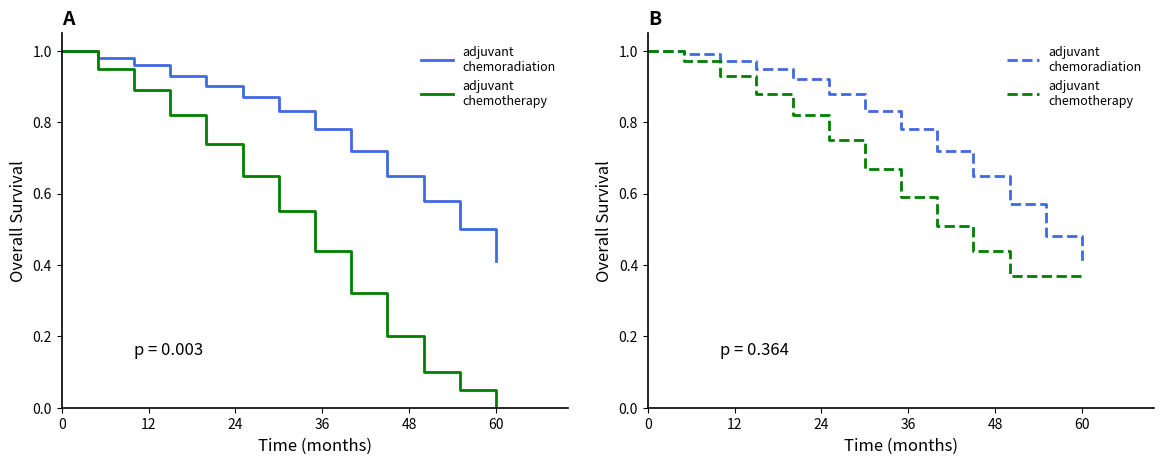

Is it true that adjuvant
chemotherapy equals 1.0 at 0?

True